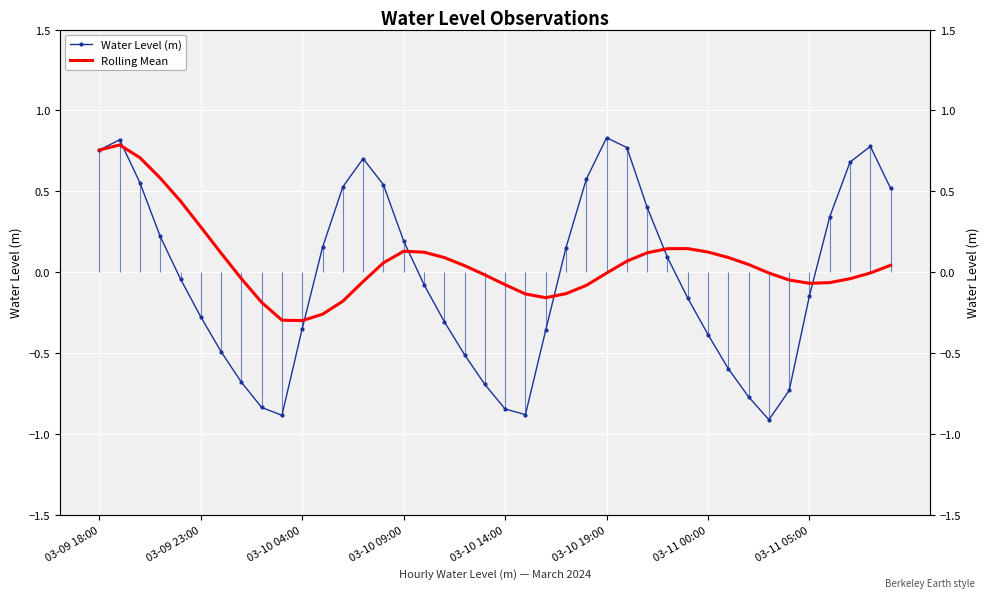

What are all the series names shown in the legend?

Water Level (m), Rolling Mean